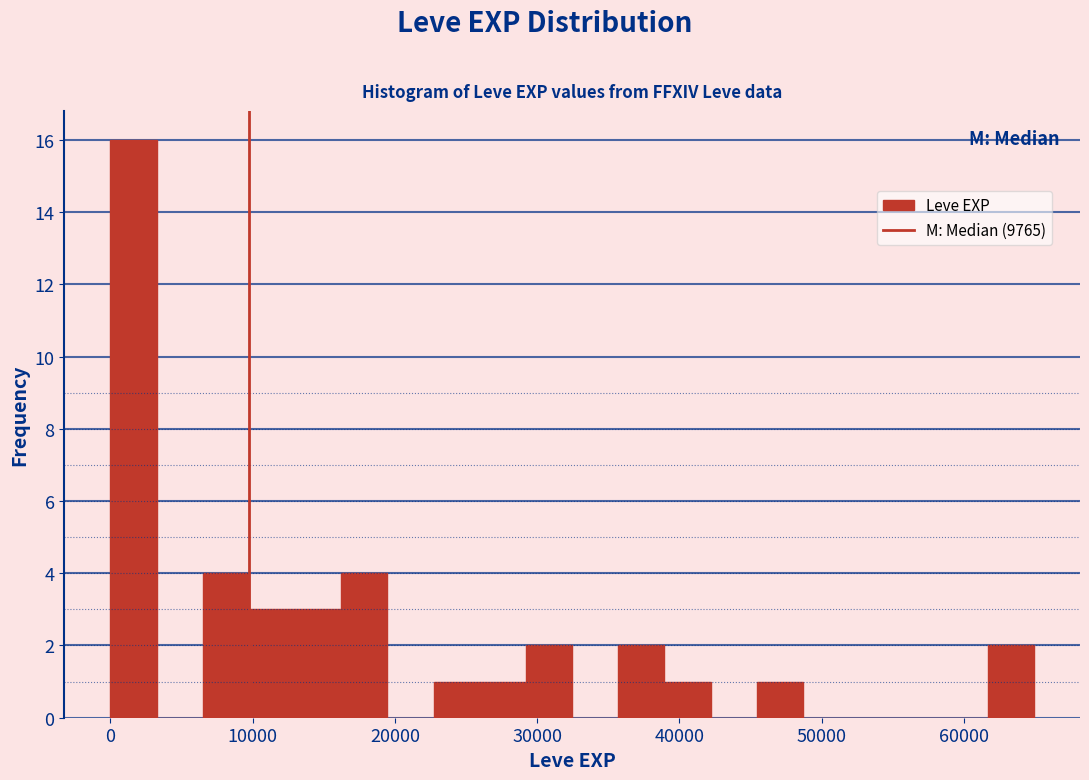

Read against the x-axis, roughly where is the centre of the tallest bar?

2000